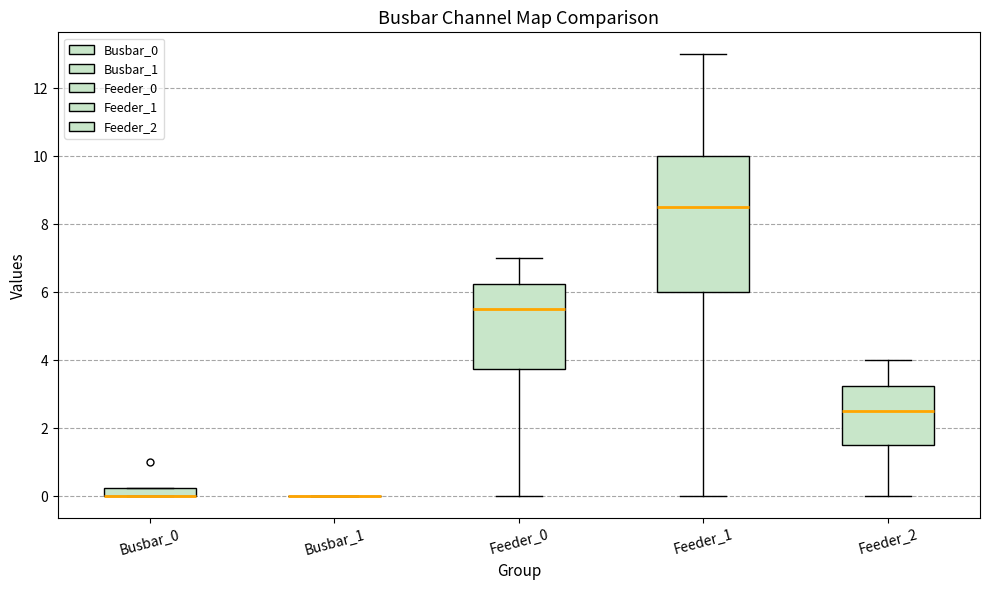

Which box is the tallest, from its lower edge to its upper edge?

Feeder_1